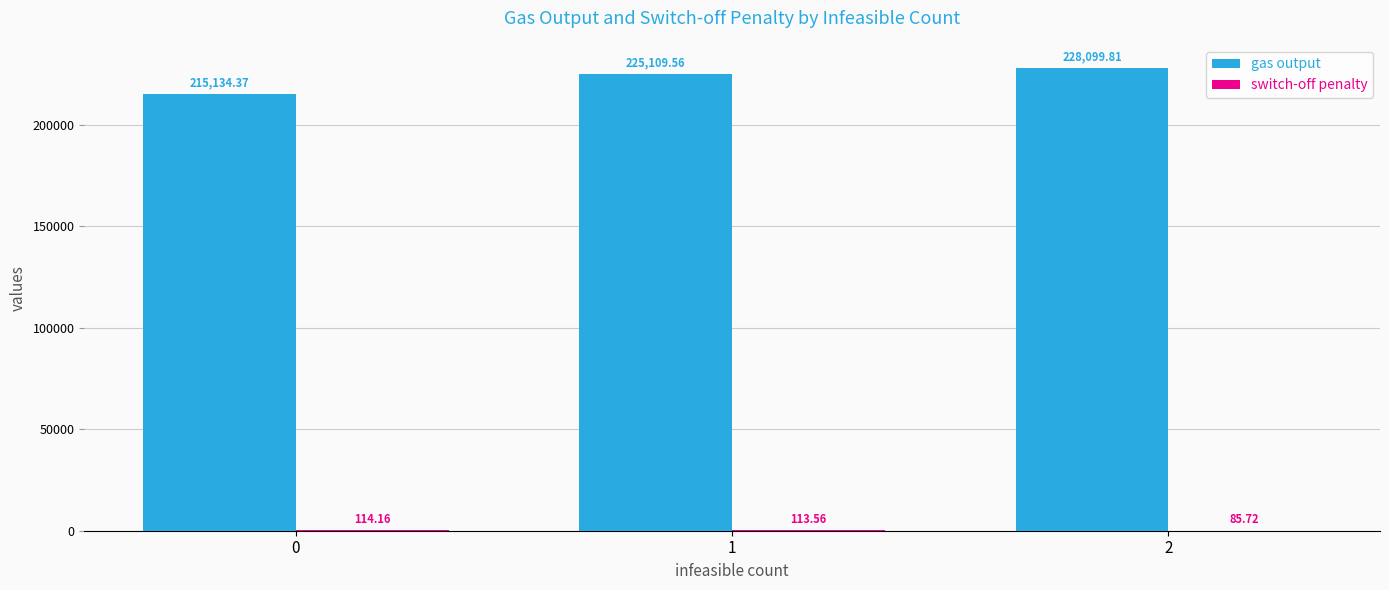

Between 0 and 1, which series saw the biggest shift?

gas output